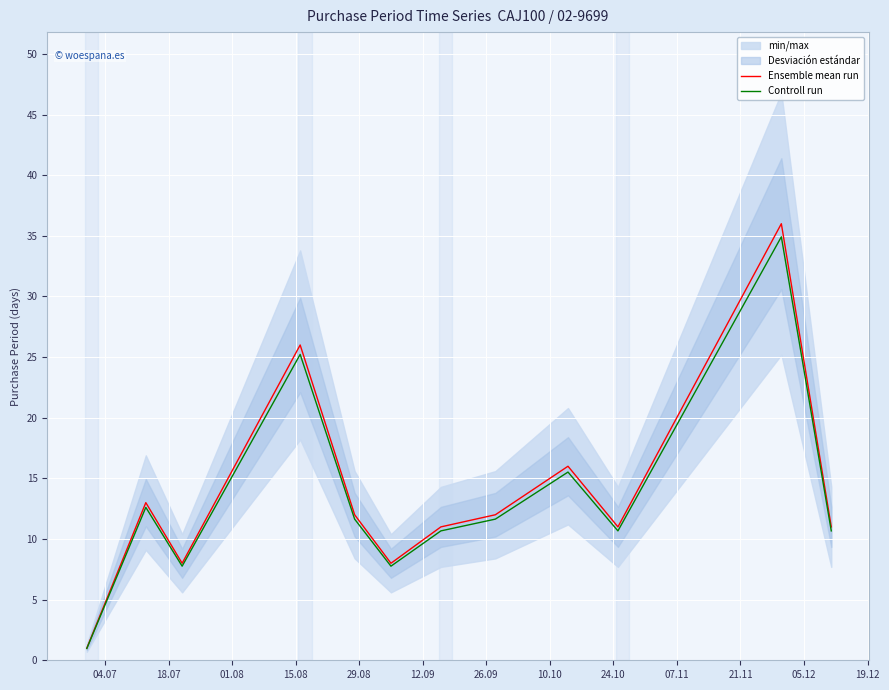

List the series in order of their peak value, highest first.

Ensemble mean run, Controll run